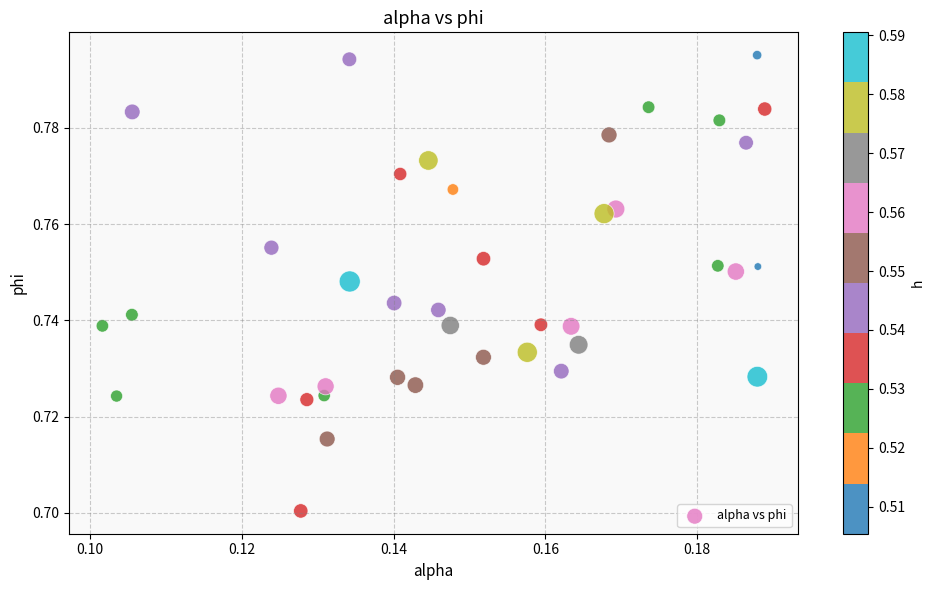

How many data points are displayed?

40